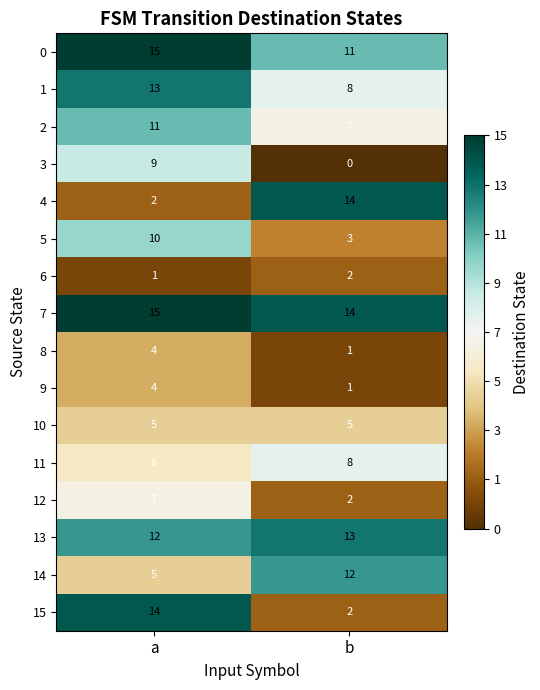

Which label corresponds to the largest value in the chart?

a